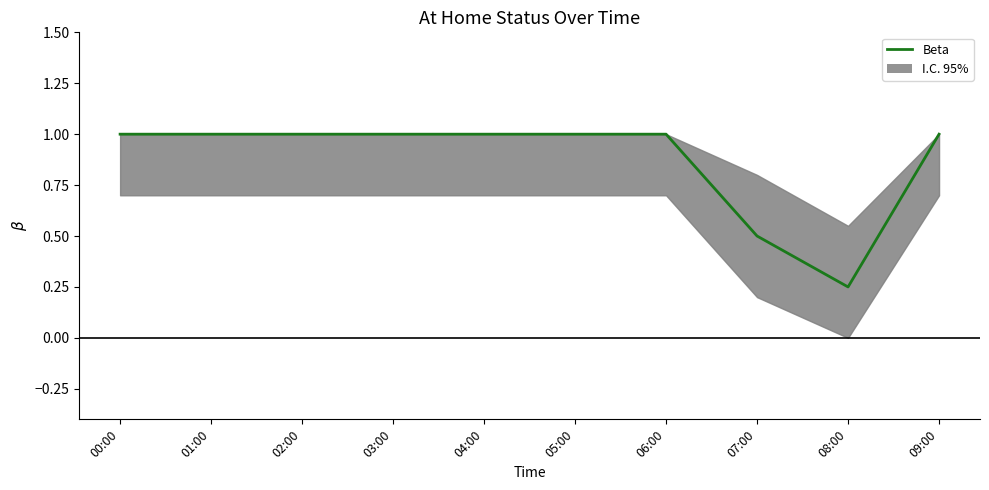

Which has a higher value, 01:00 or 08:00?

01:00